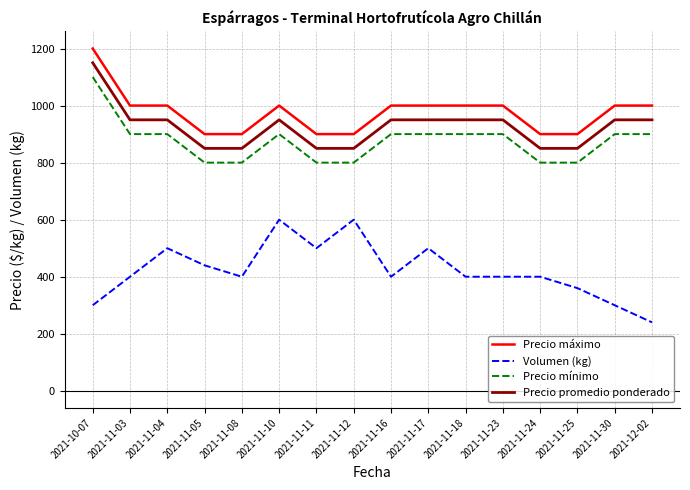

List the series in order of their peak value, lowest first.

Volumen (kg), Precio mínimo, Precio promedio ponderado, Precio máximo